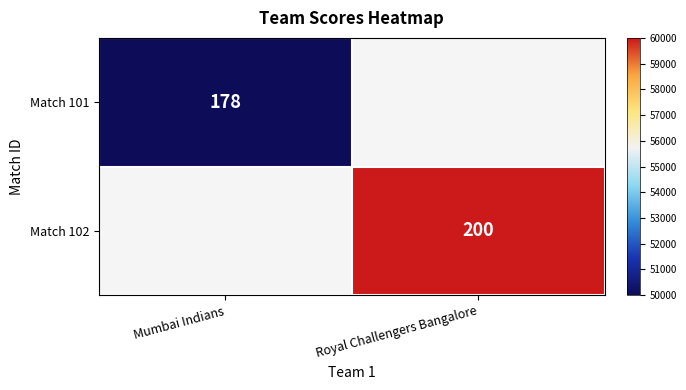

Is it true that Match 102 equals 200 at Royal Challengers Bangalore?

True